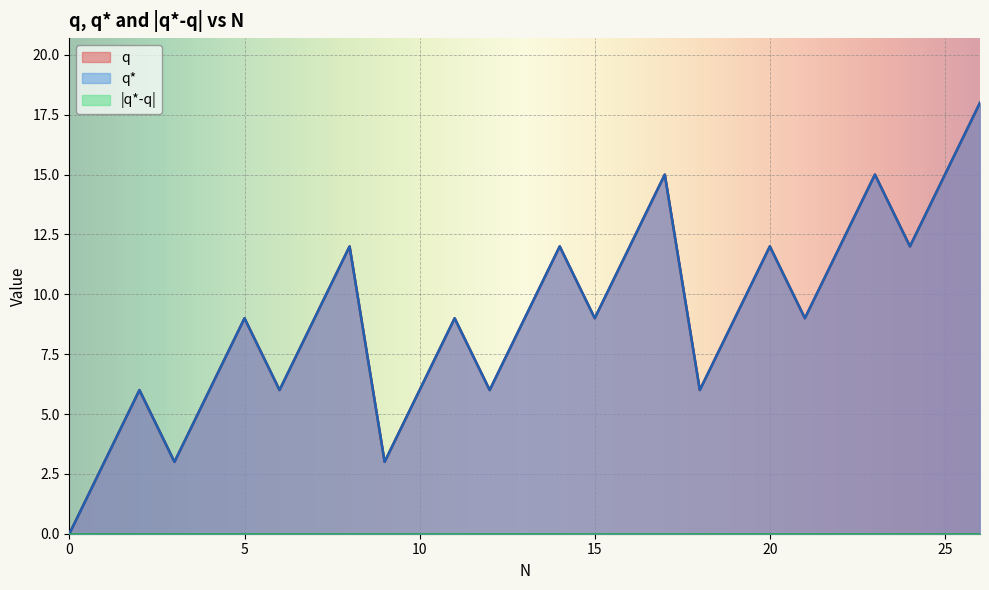

Which series has the widest spread of values?

q